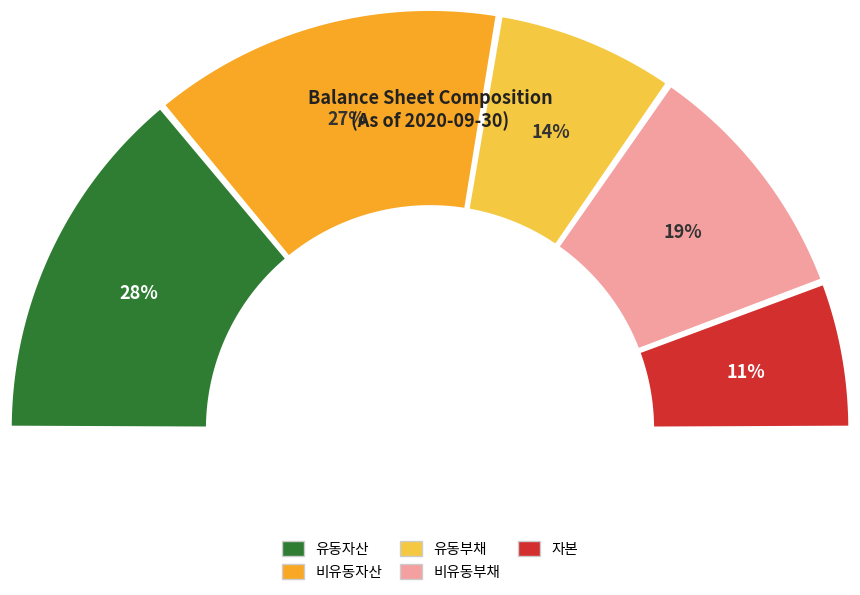

To the nearest percent, what is the difference between the 비유동부채 and 유동자산 slice percentages?

9%